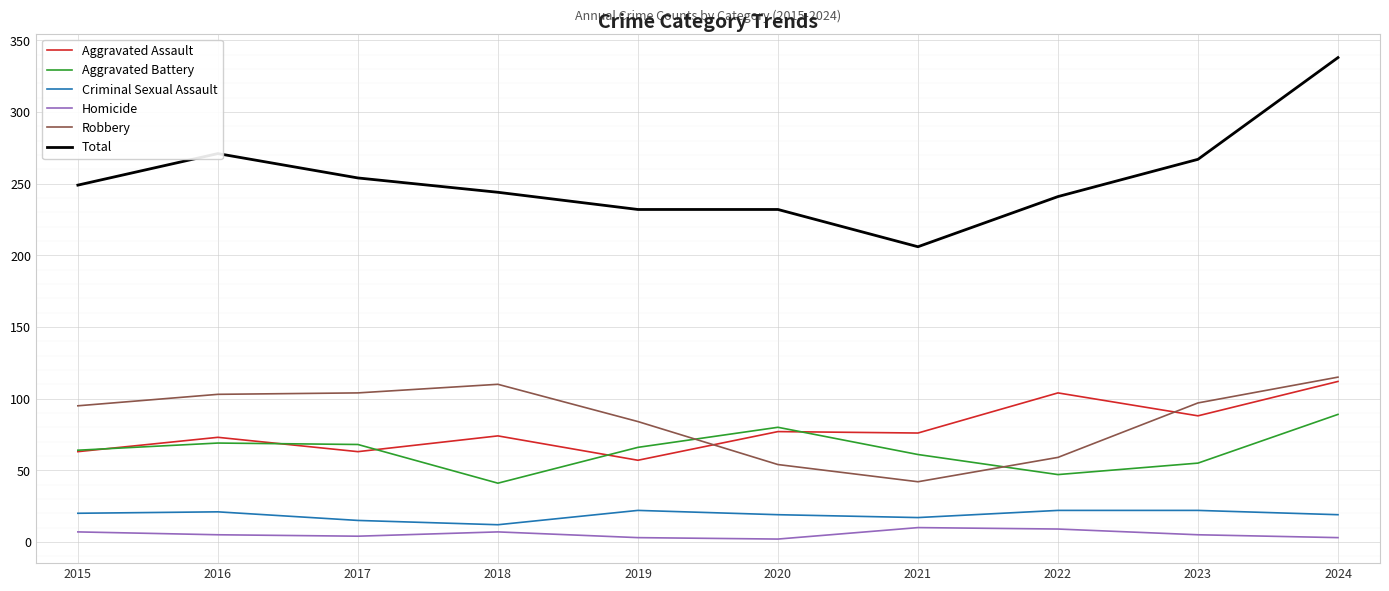

What is the difference between the second highest and minimum values in the Aggravated Assault series?

47